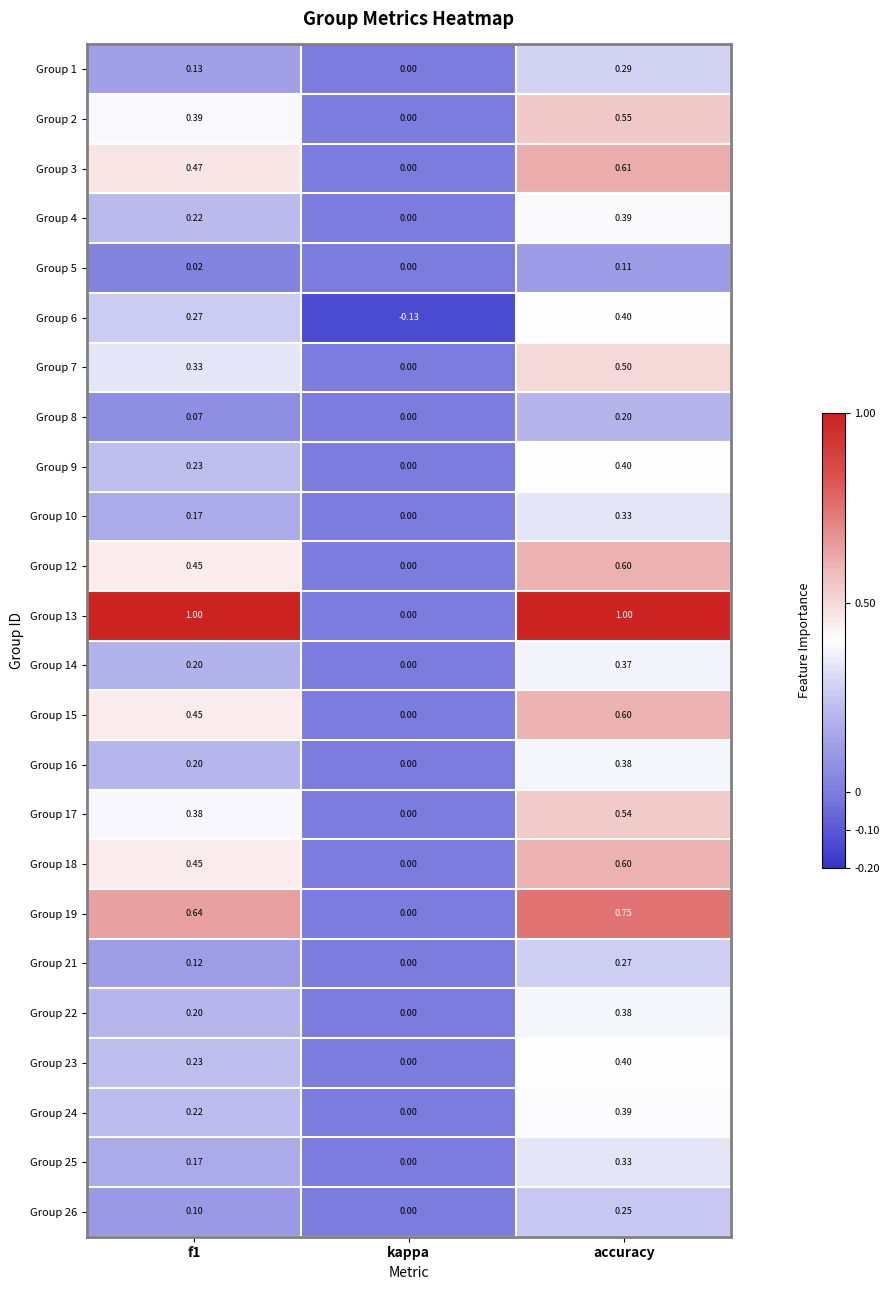

How many distinct data groups are displayed?

24